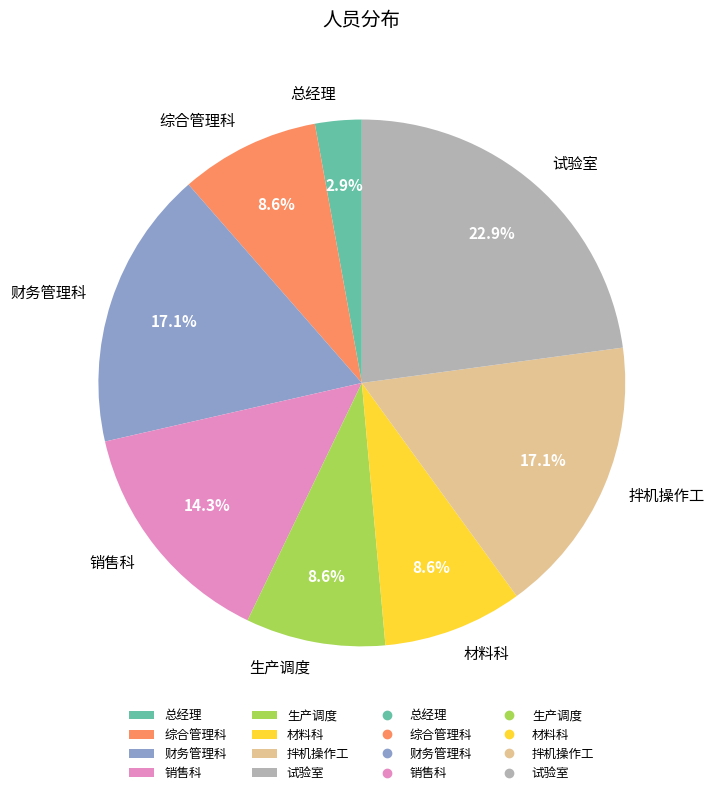

Which slice is the smallest?

总经理